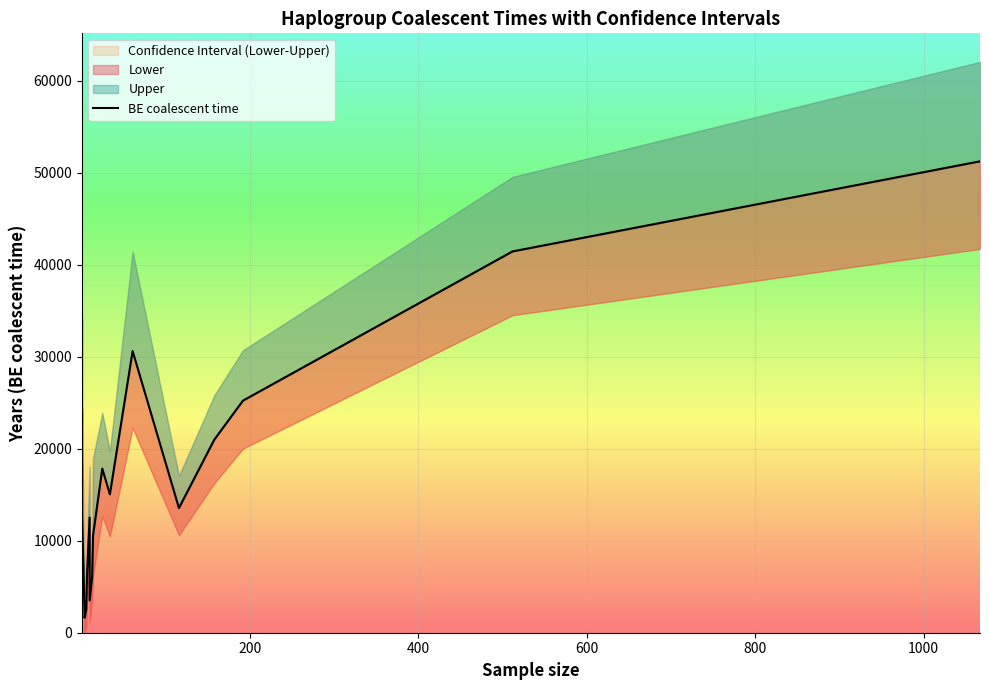

What is the difference between the maximum and minimum values?

49638